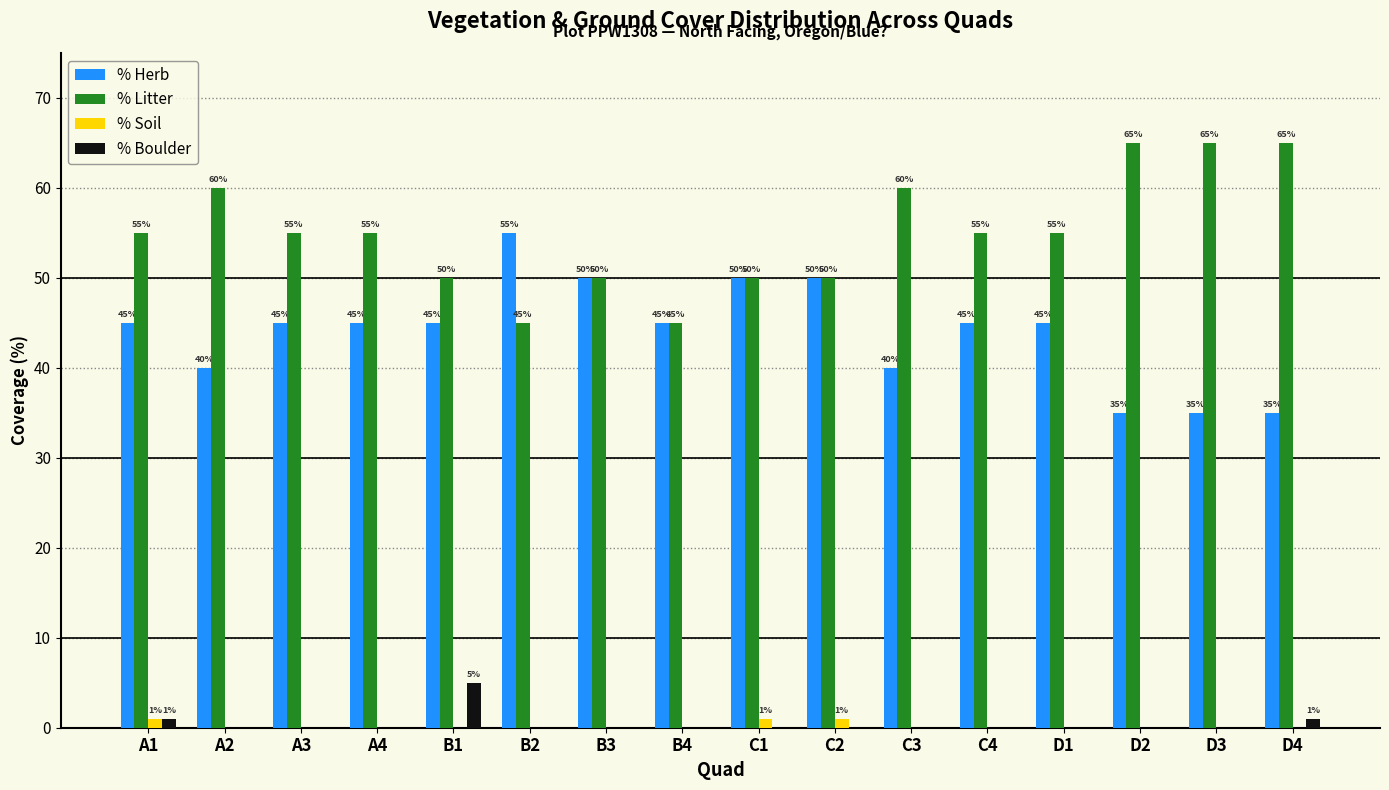

Reading left to right, transcribe all the data shown in this chart.

% Herb: A1=45	A2=40	A3=45	A4=45	B1=45	B2=55	B3=50	B4=45	C1=50	C2=50	C3=40	C4=45	D1=45	D2=35	D3=35	D4=35
% Litter: A1=55	A2=60	A3=55	A4=55	B1=50	B2=45	B3=50	B4=45	C1=50	C2=50	C3=60	C4=55	D1=55	D2=65	D3=65	D4=65
% Soil: A1=1	A2=0	A3=0	A4=0	B1=0	B2=0	B3=0	B4=0	C1=1	C2=1	C3=0	C4=0	D1=0	D2=0	D3=0	D4=0
% Boulder: A1=1	A2=0	A3=0	A4=0	B1=5	B2=0	B3=0	B4=0	C1=0	C2=0	C3=0	C4=0	D1=0	D2=0	D3=0	D4=1